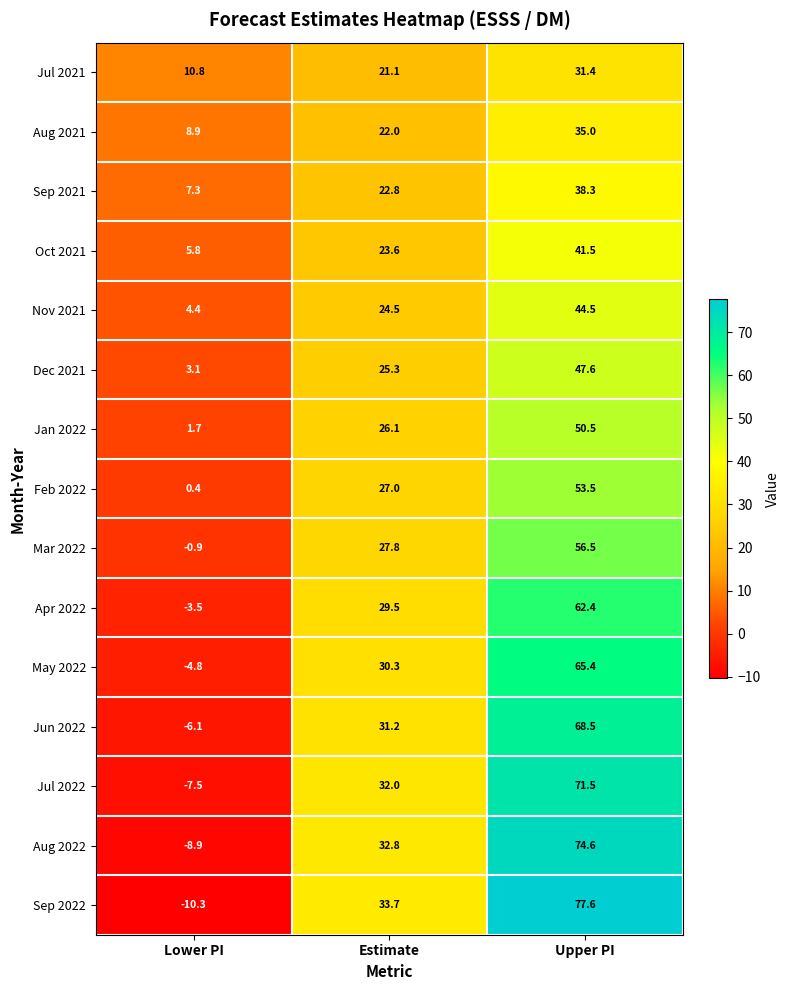

What is the sum of all Jul 2022 values?

96.0